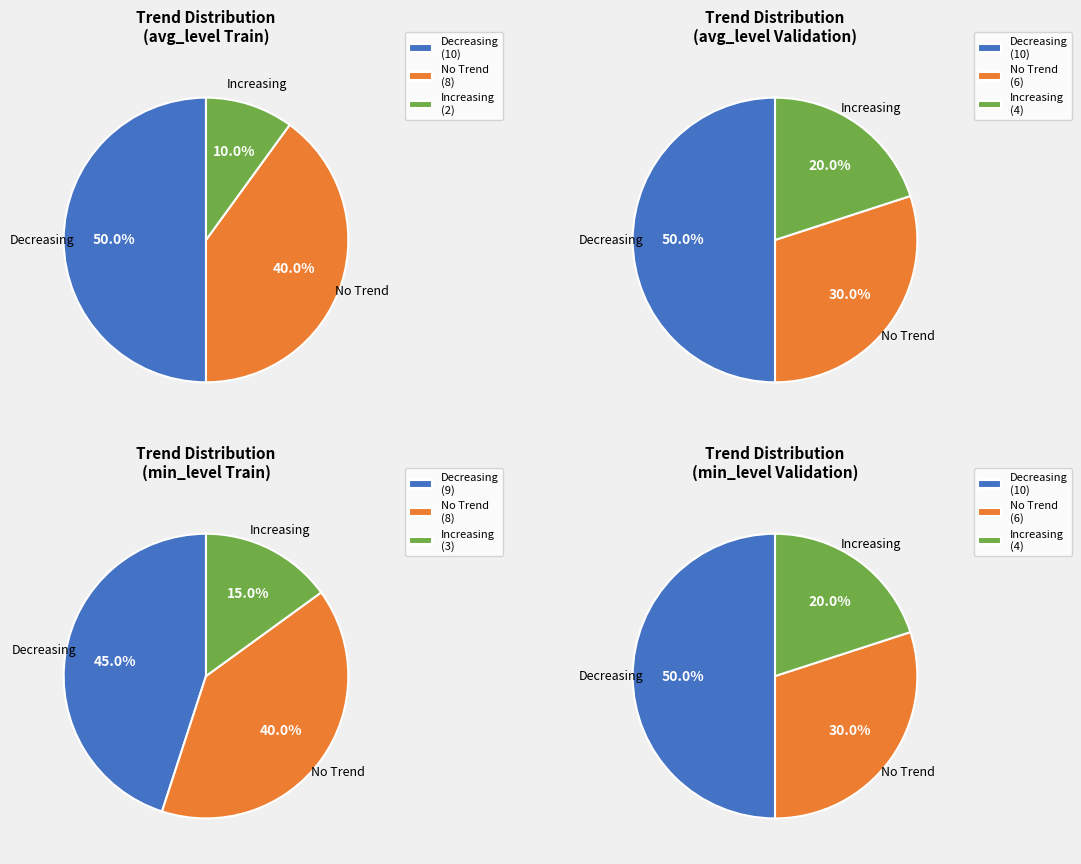

Rank the series by their maximum value, from highest to lowest.

avg_level, min_level